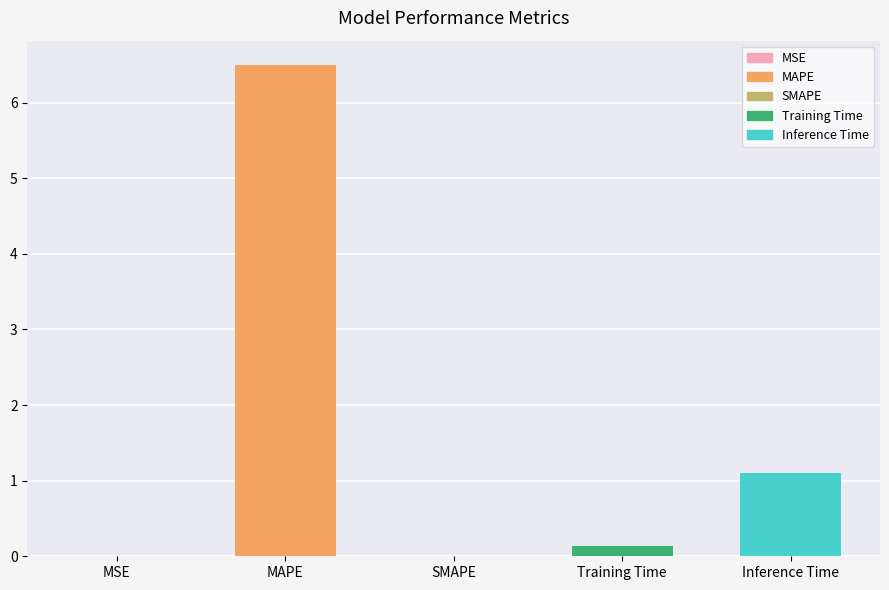

What is the change in value from SMAPE to Inference Time?

+1.1